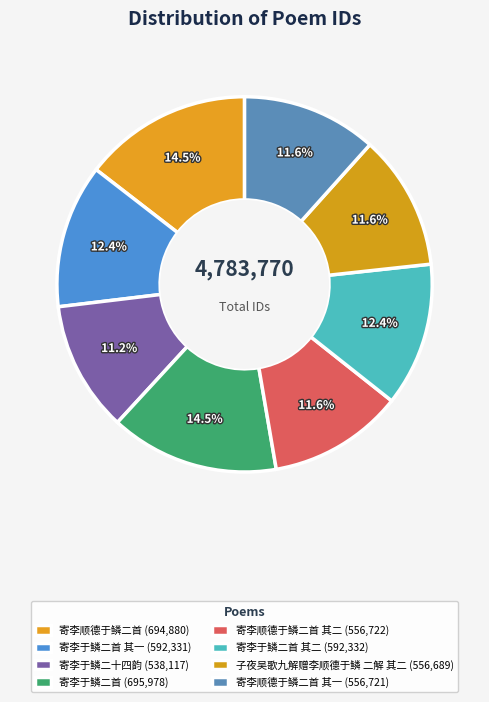

Is there a majority slice in this chart?

No